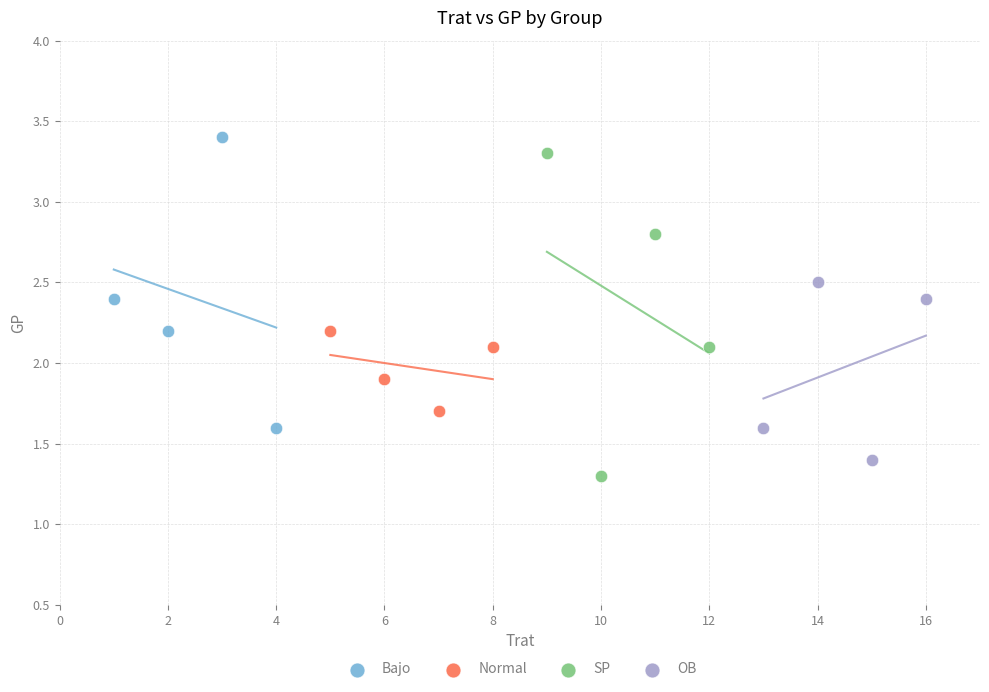

Which series has the widest spread of Y values?

SP